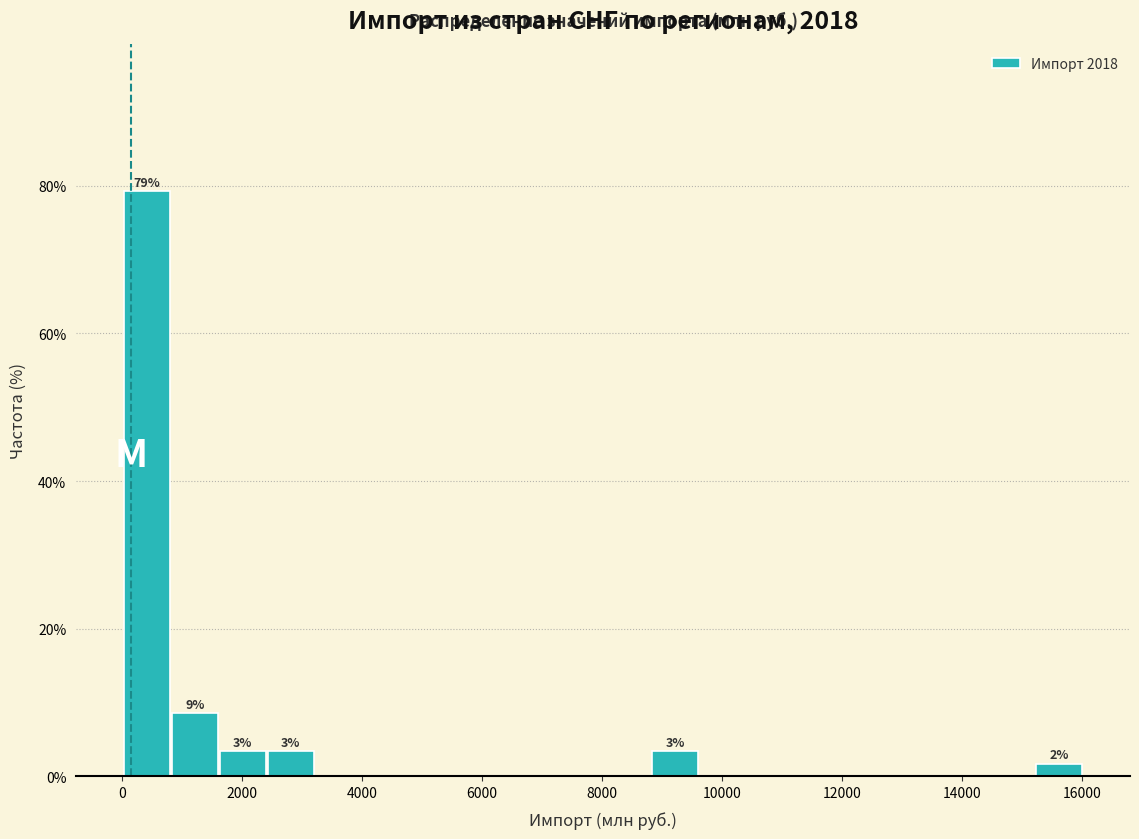

Over which range of the x-axis is the bar tallest?

0 to 800